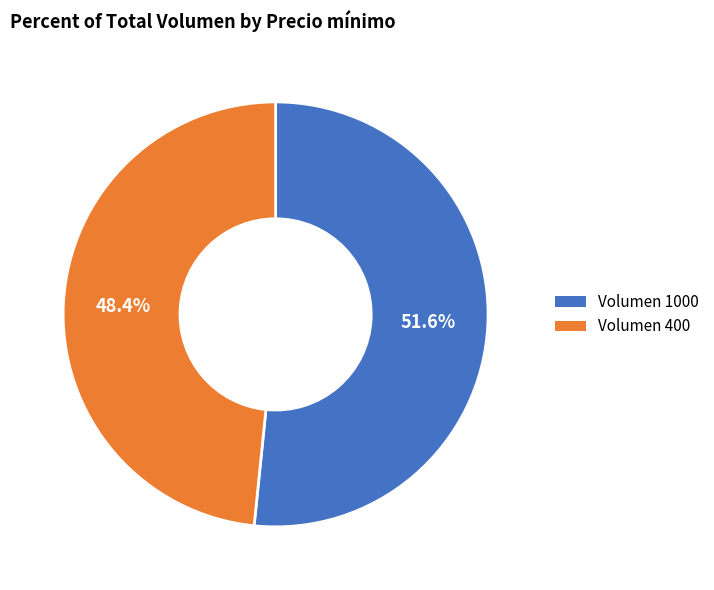

Is there a majority slice in this chart?

Yes